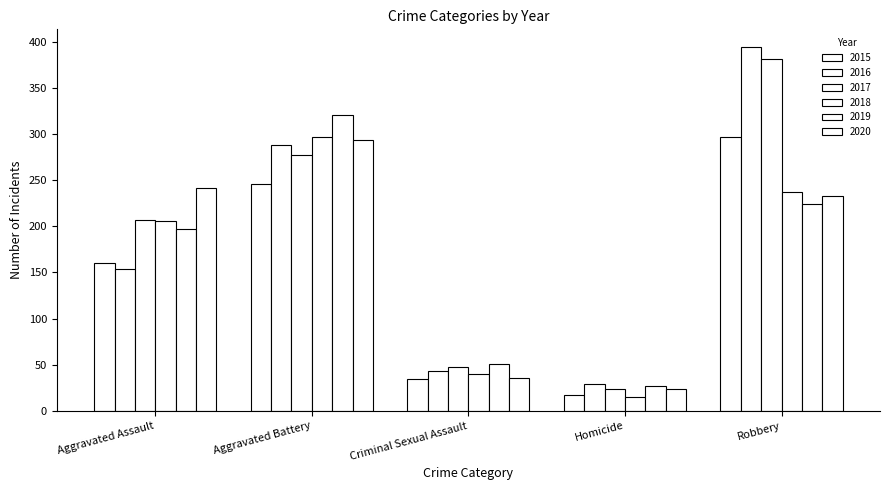

Does the chart contain any negative values?

No